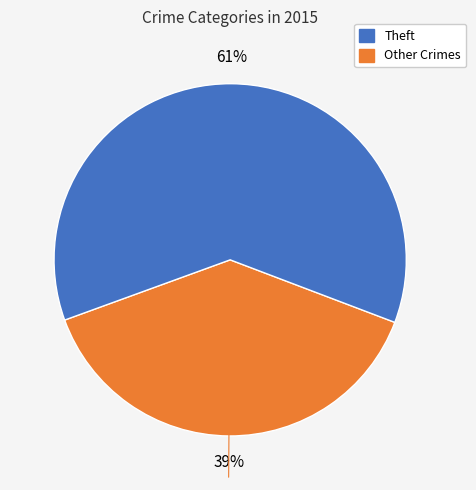

To the nearest percent, what is the average slice percentage?

50%